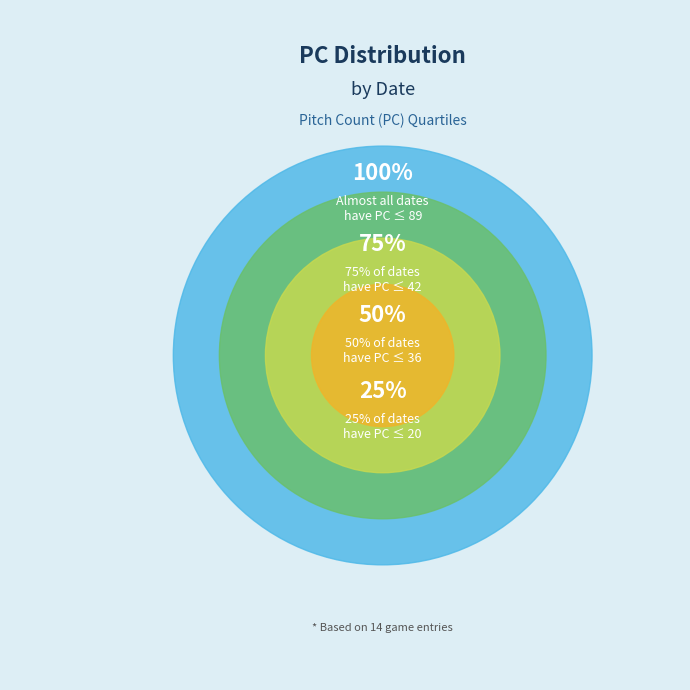

Is there a majority slice in this chart?

No